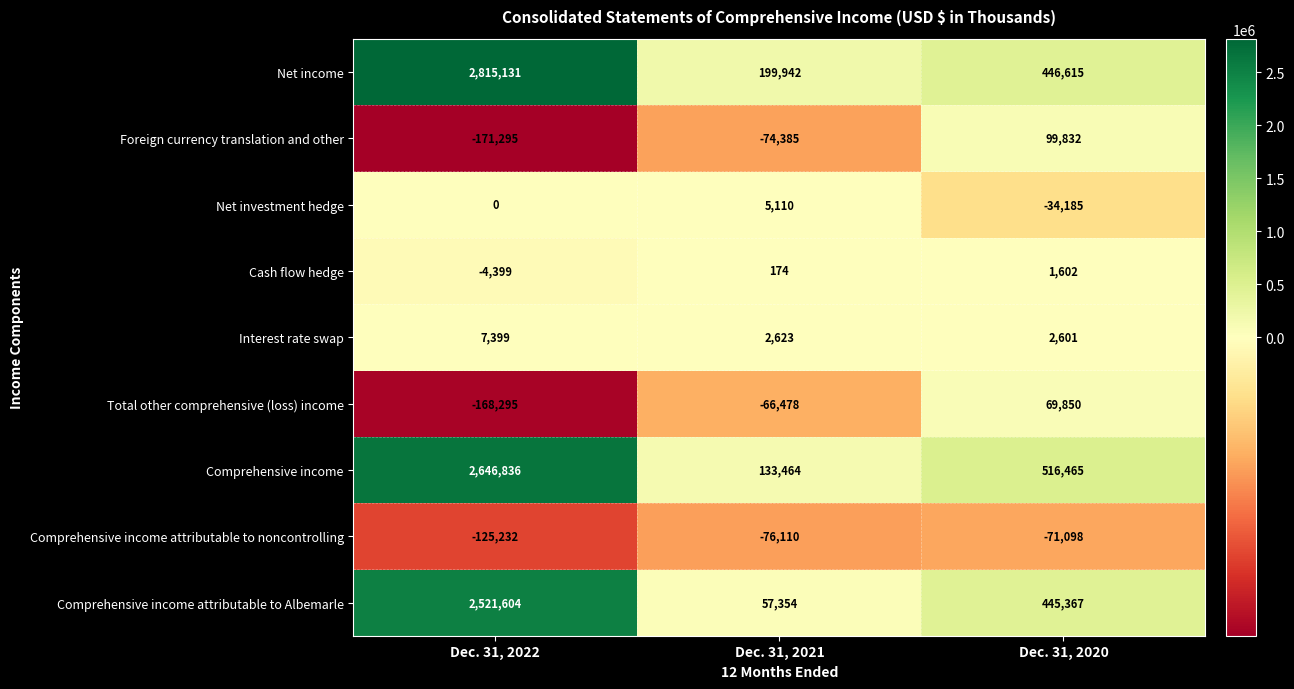

At how many categories does at least one series exceed 921582?

1